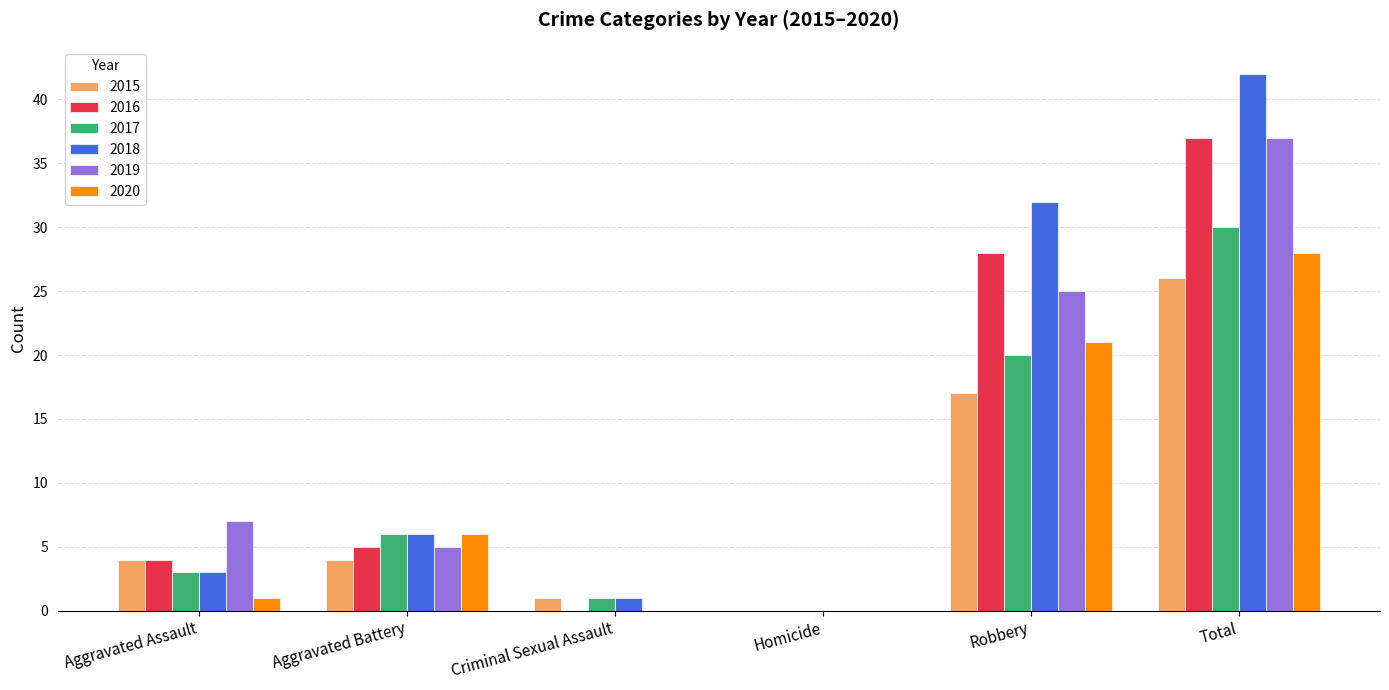

How many distinct data groups are displayed?

6